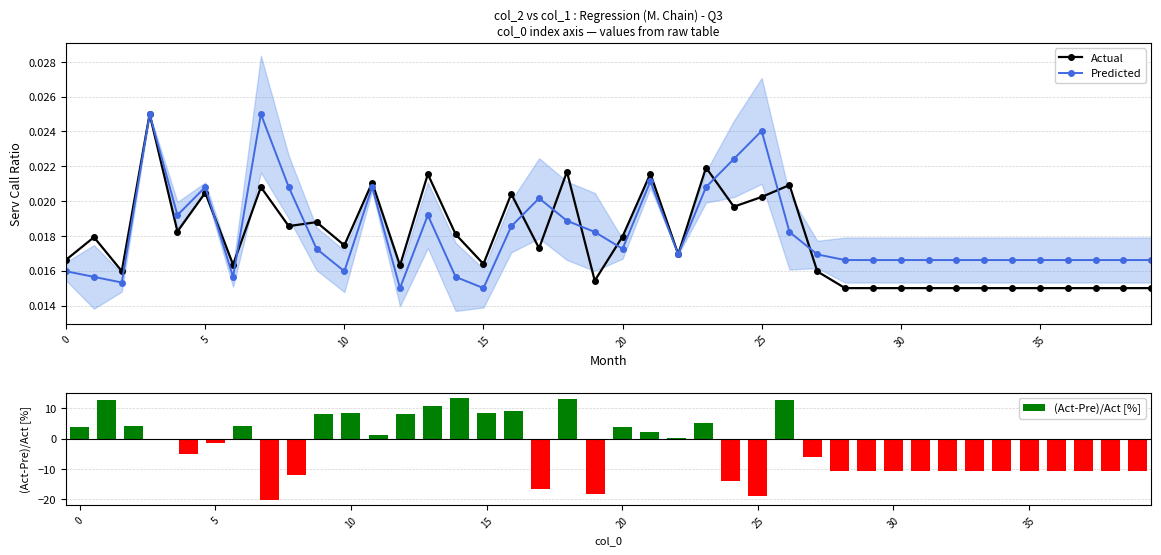

True or false: Actual has more than 1 interior local peaks.

True